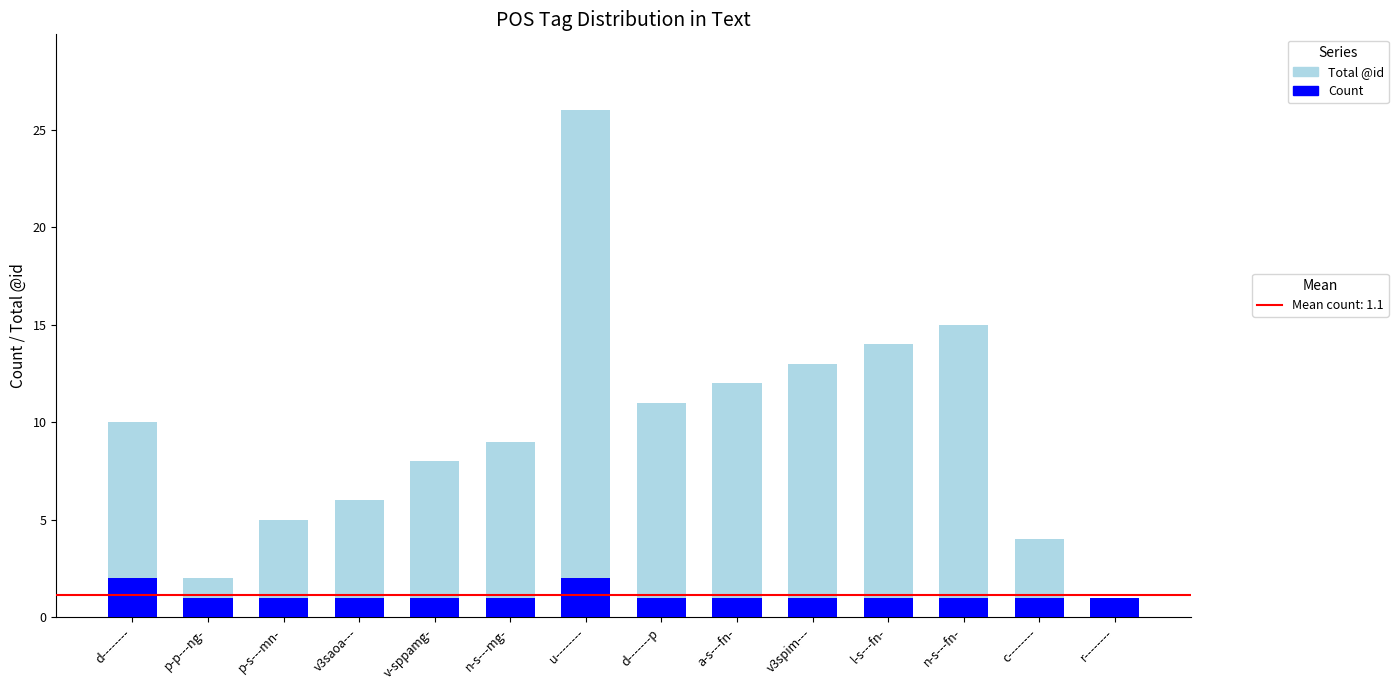

How many groups of bars are there?

14